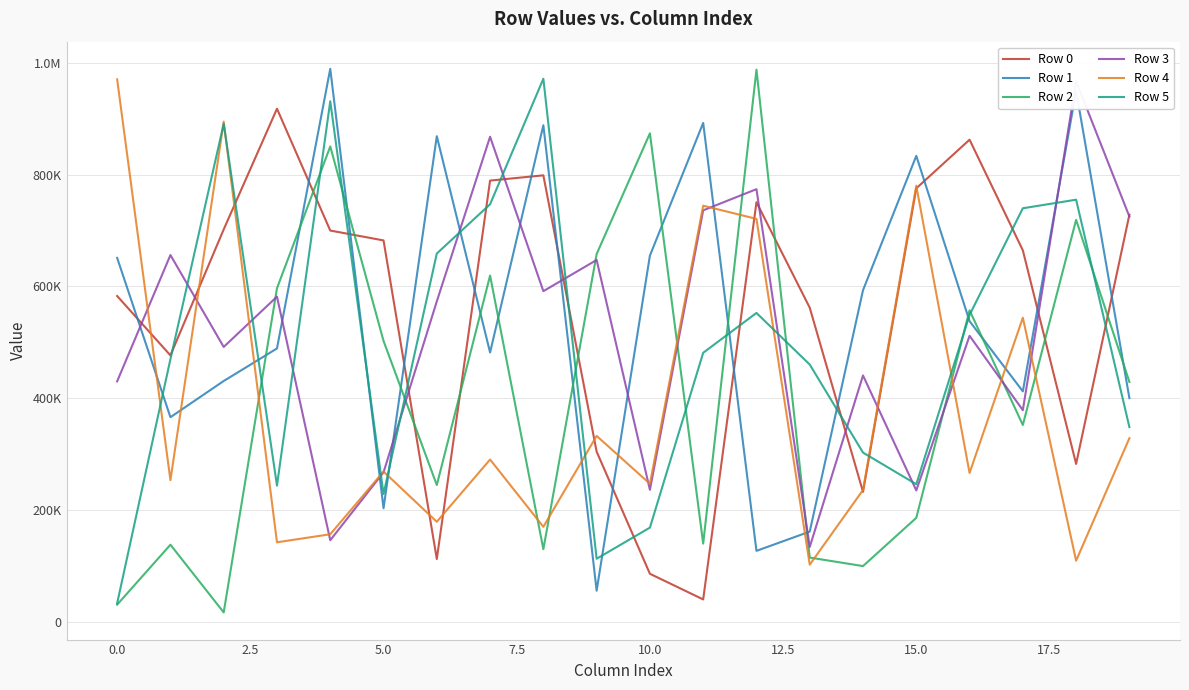

How many values in the Row 5 series exceed 481068?

9